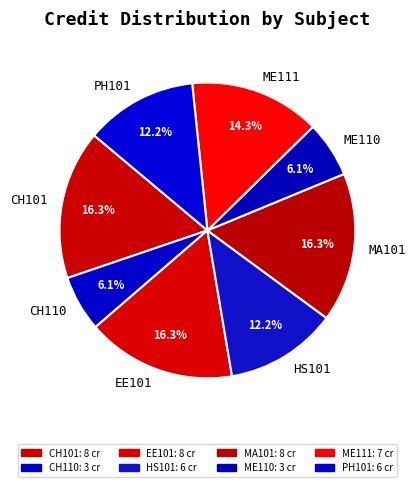

Which has a higher value, HS101 or ME111?

ME111